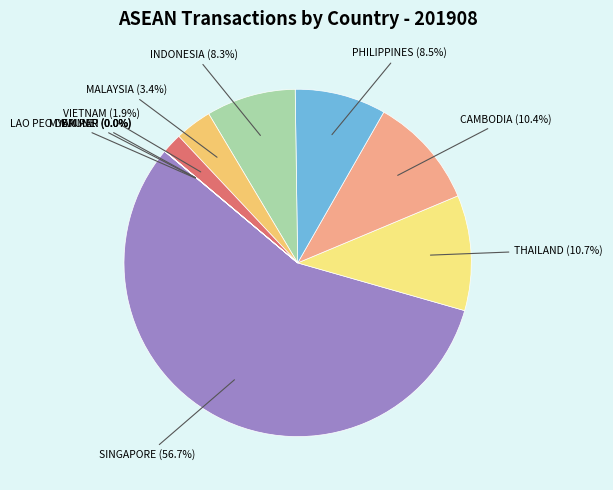

Approximately how many times larger is the value at MALAYSIA (3.4%) compared to INDONESIA (8.3%)?

0.4